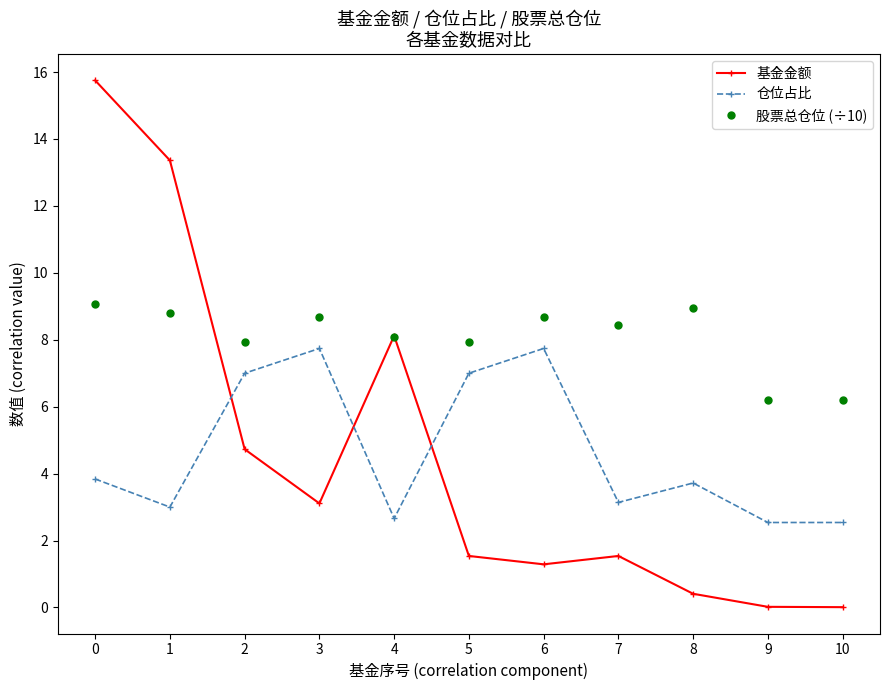

After their last crossing, which series has the higher values: 股票总仓位 (÷10) or 基金金额?

股票总仓位 (÷10)